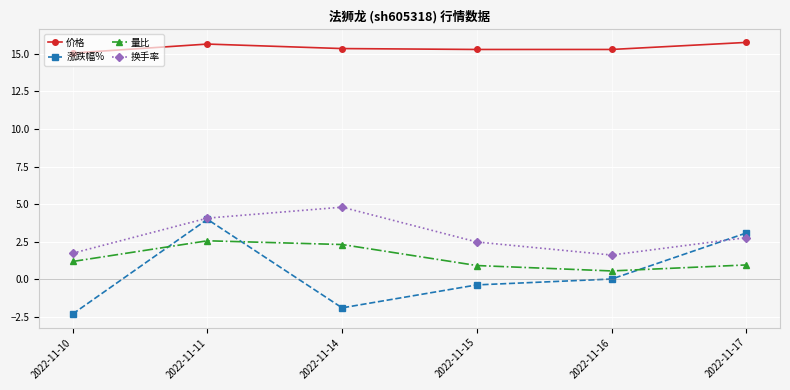

Read the 涨跌幅% value at 2022-11-10.

-2.3